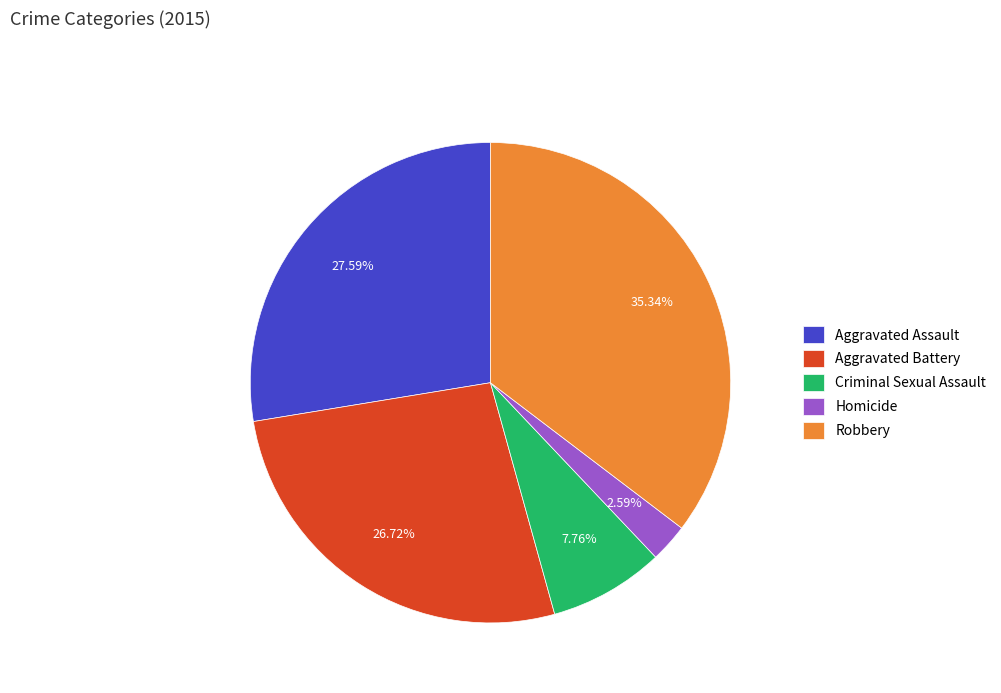

Rank the categories by value from highest to lowest.

Robbery, Aggravated Assault, Aggravated Battery, Criminal Sexual Assault, Homicide